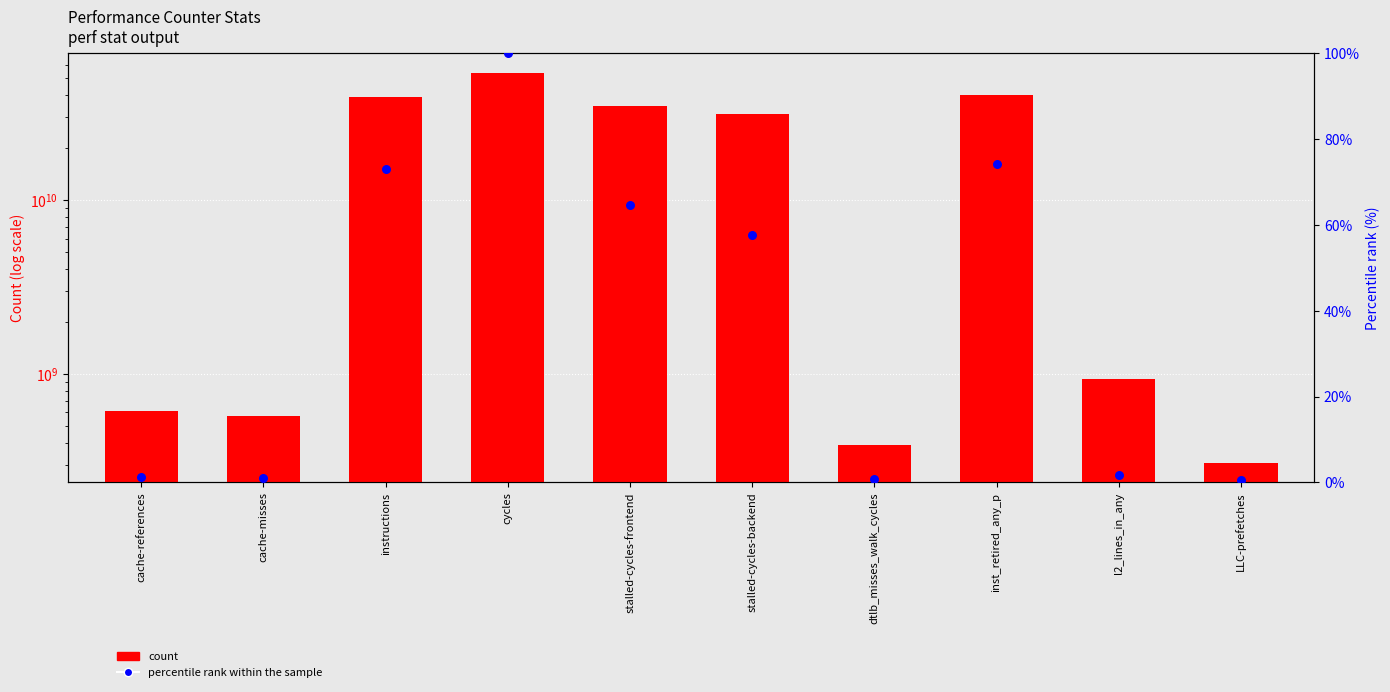

What are all the series names shown in the legend?

count, percentile rank within the sample